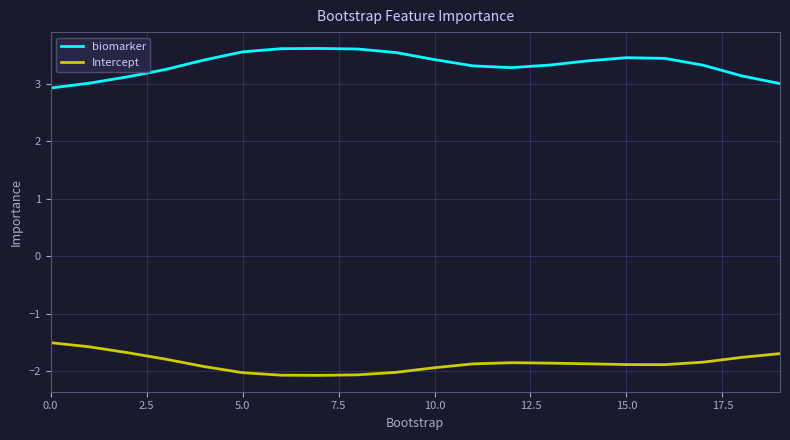

List the series in order of their overall mean, highest first.

biomarker, Intercept